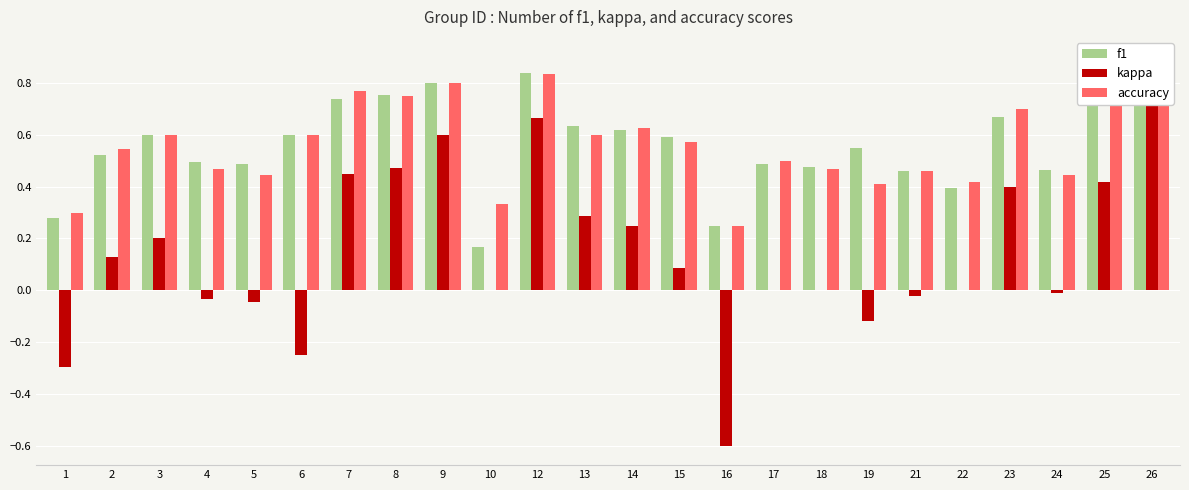

Read the f1 value at 8.

0.8